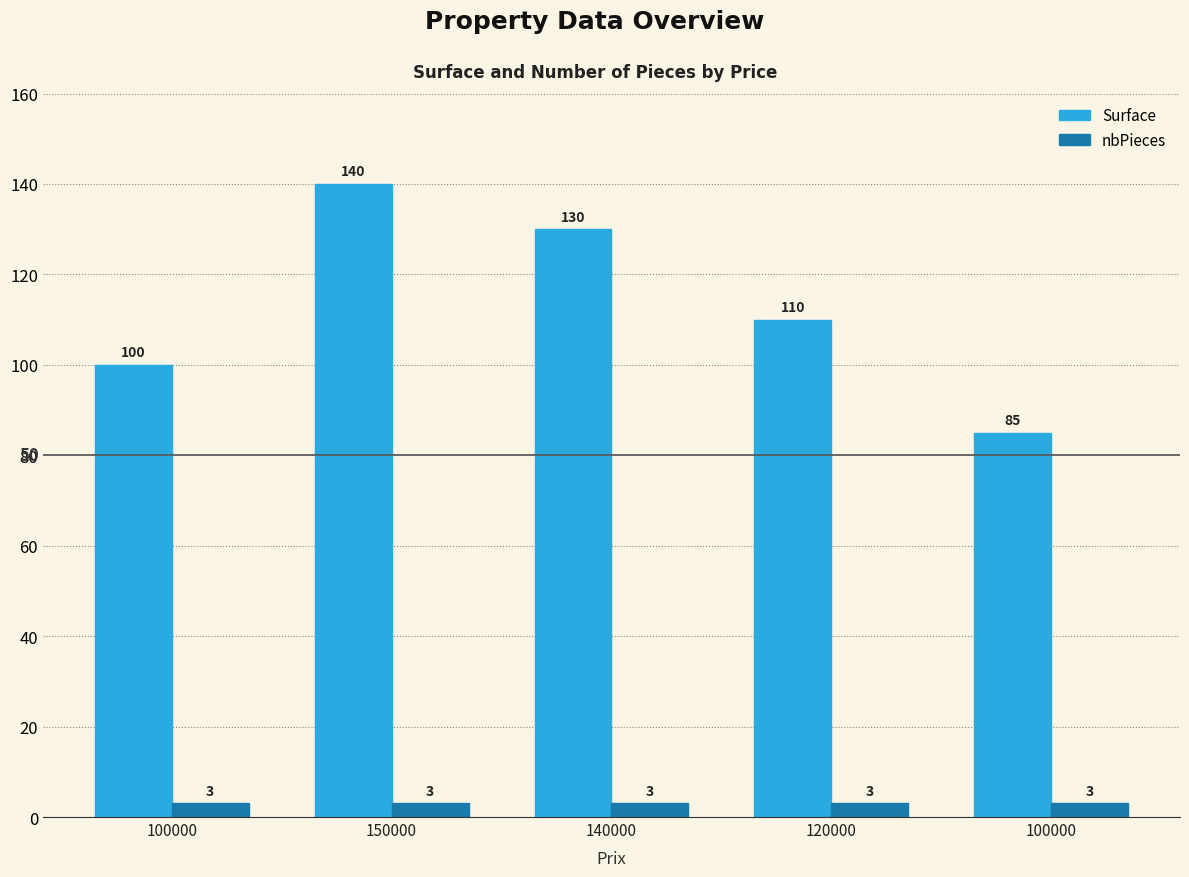

How many groups of bars are there?

5